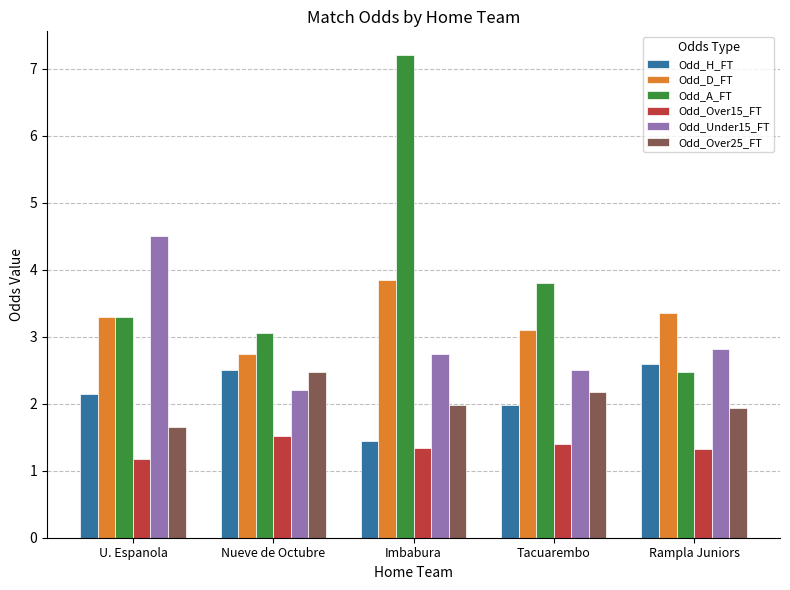

How many distinct data groups are displayed?

6